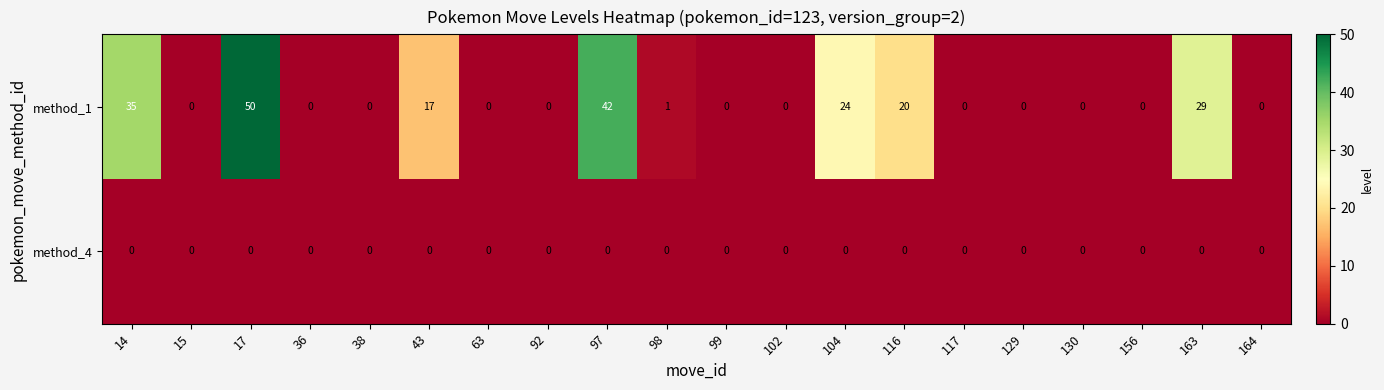

Which series has the largest total across all categories?

method_1